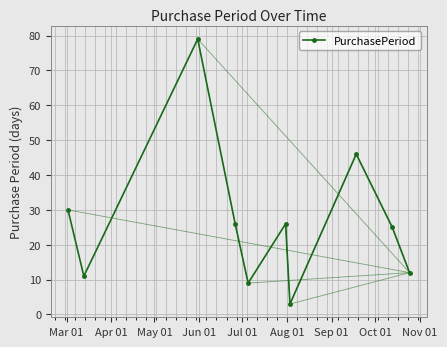

True or false: PurchasePeriod has more than 1 interior local peaks.

True